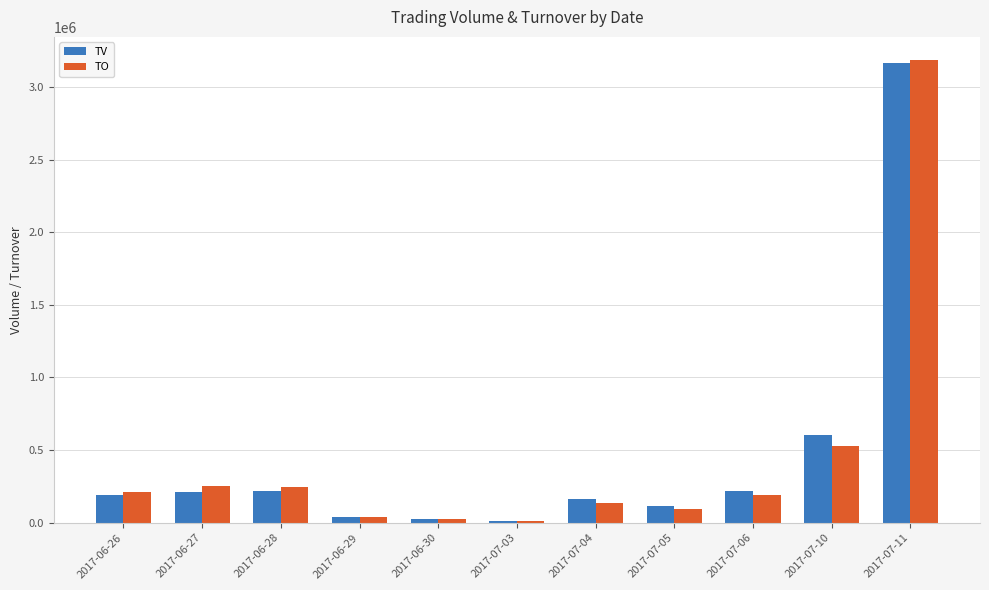

What is the approximate value of TV at 2017-07-06, to the nearest 10?

220000